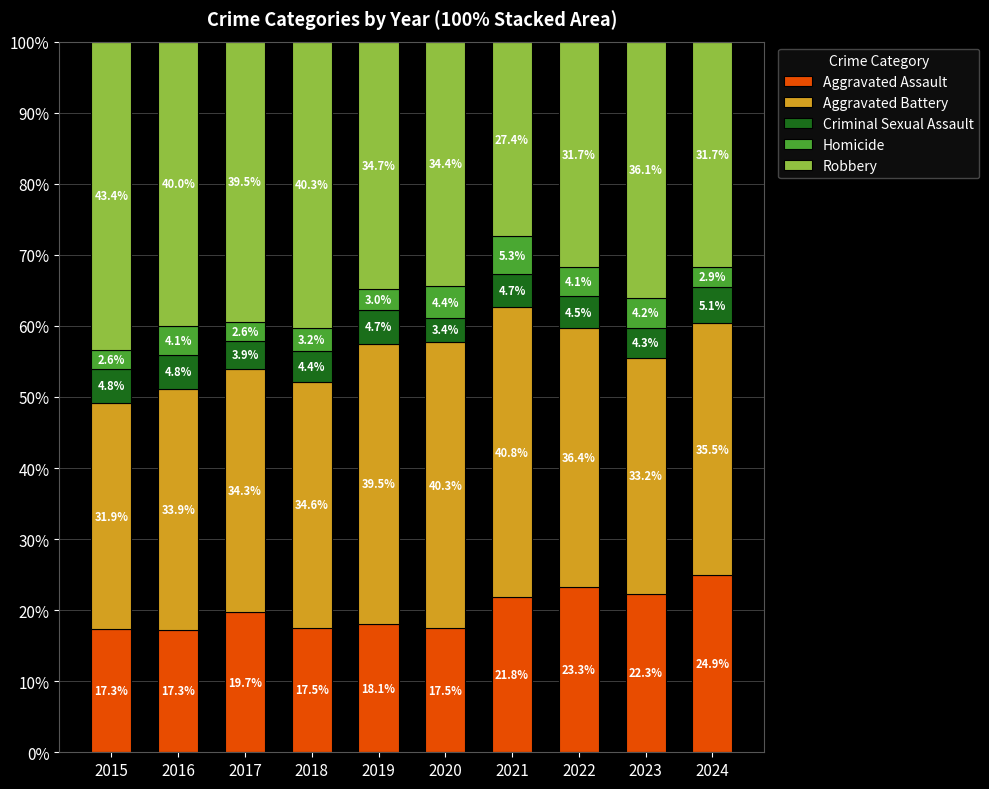

What is the total value across all series at 2017?

100.0